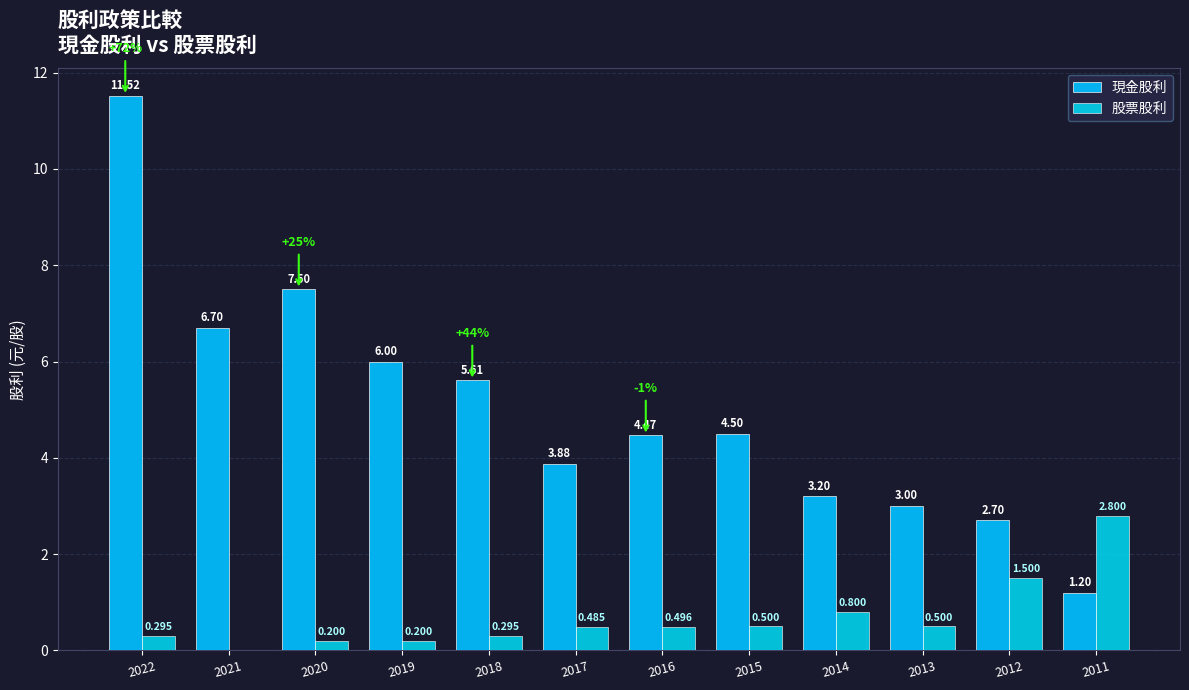

Count the number of data series in this chart.

2